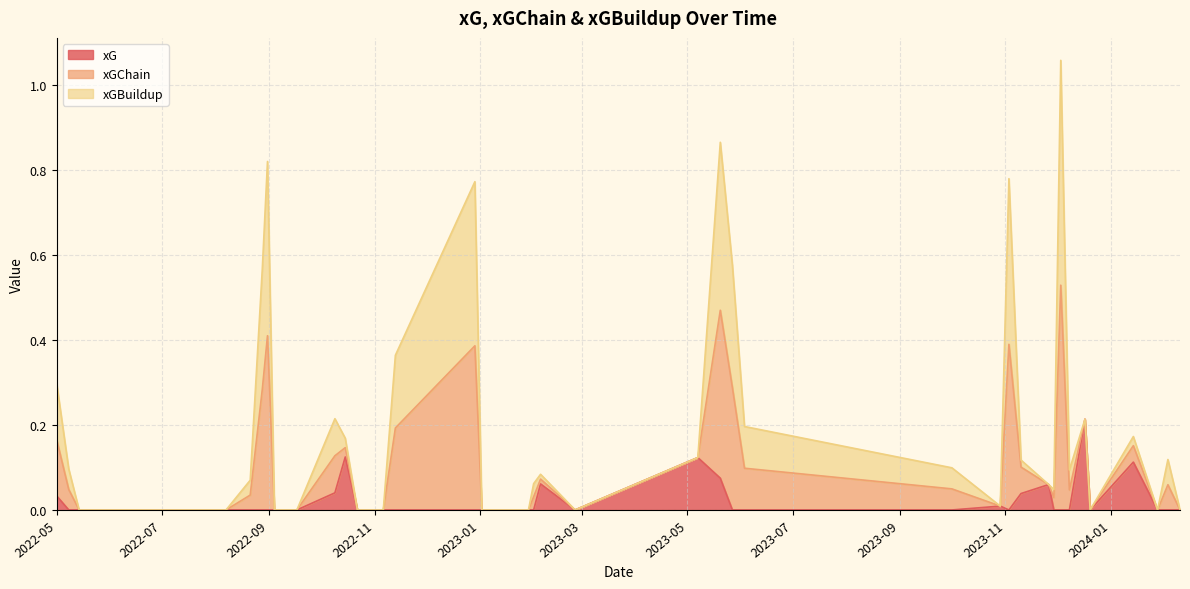

In xGBuildup, how many points are higher than both neighbors (excluding endpoints)?

9